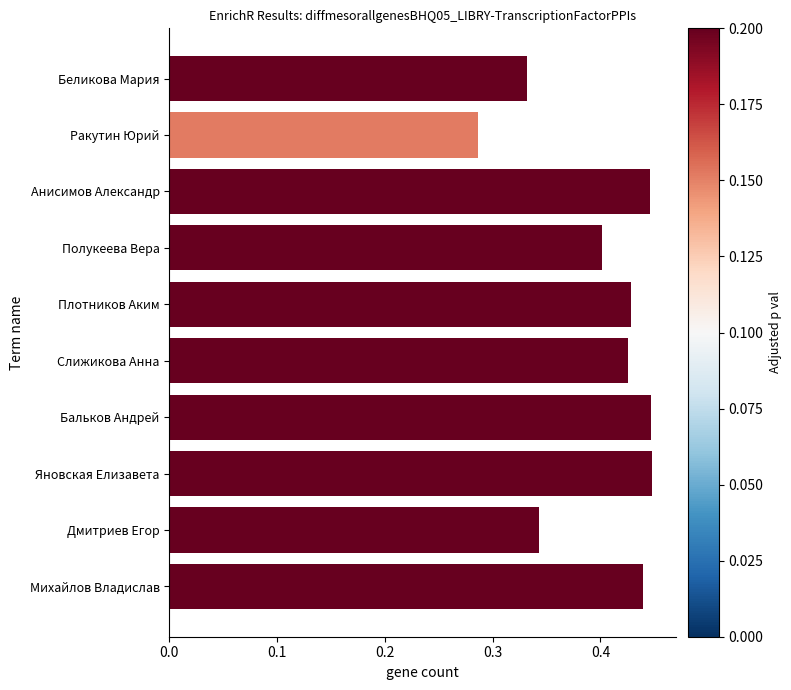

Are the bars horizontal?

Yes